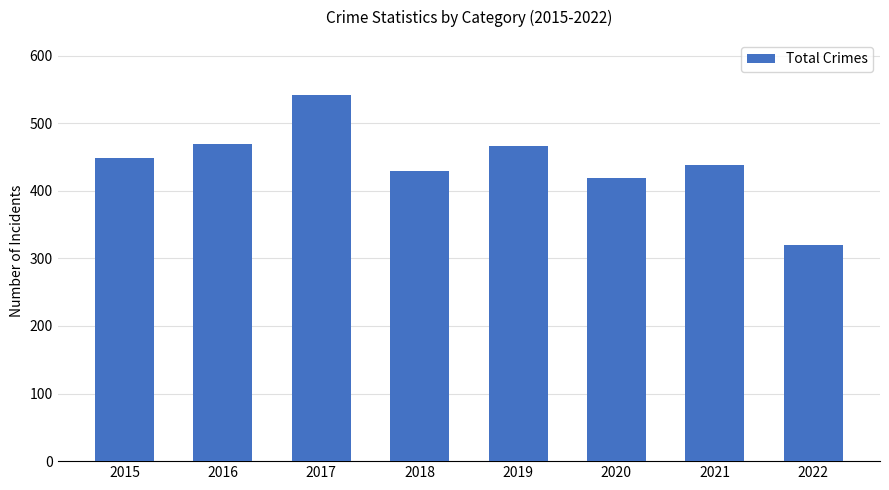

Does the chart contain stacked bars?

No